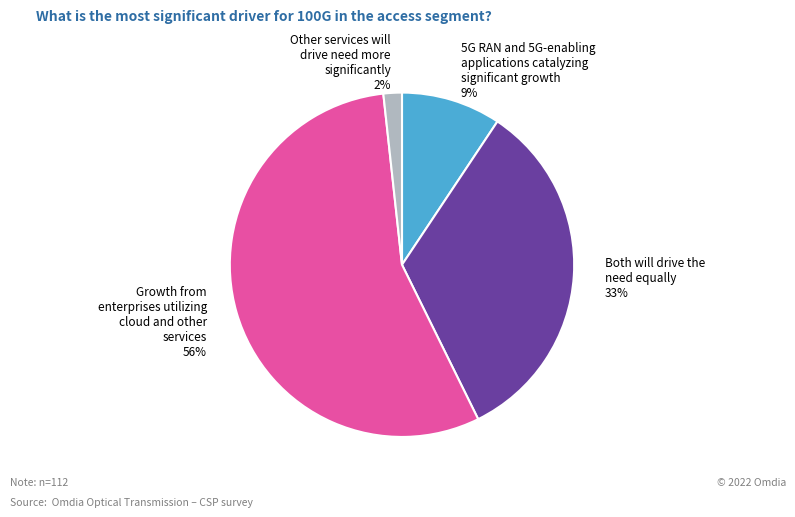

Which slice is the largest?

Growth from enterprises utilizing cloud and other services